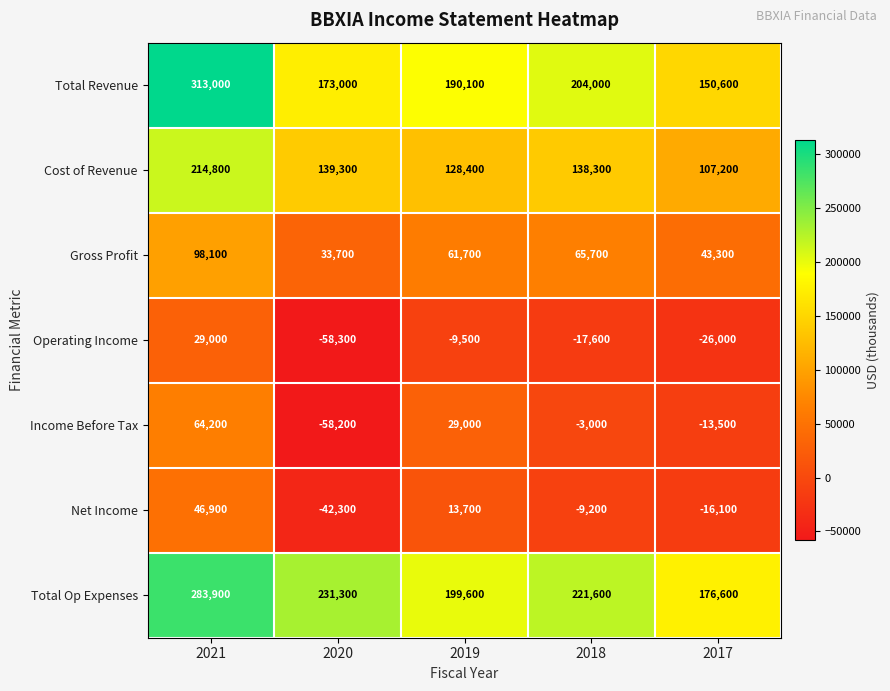

Where is Income Before Tax nearest to the value 3000?

2018